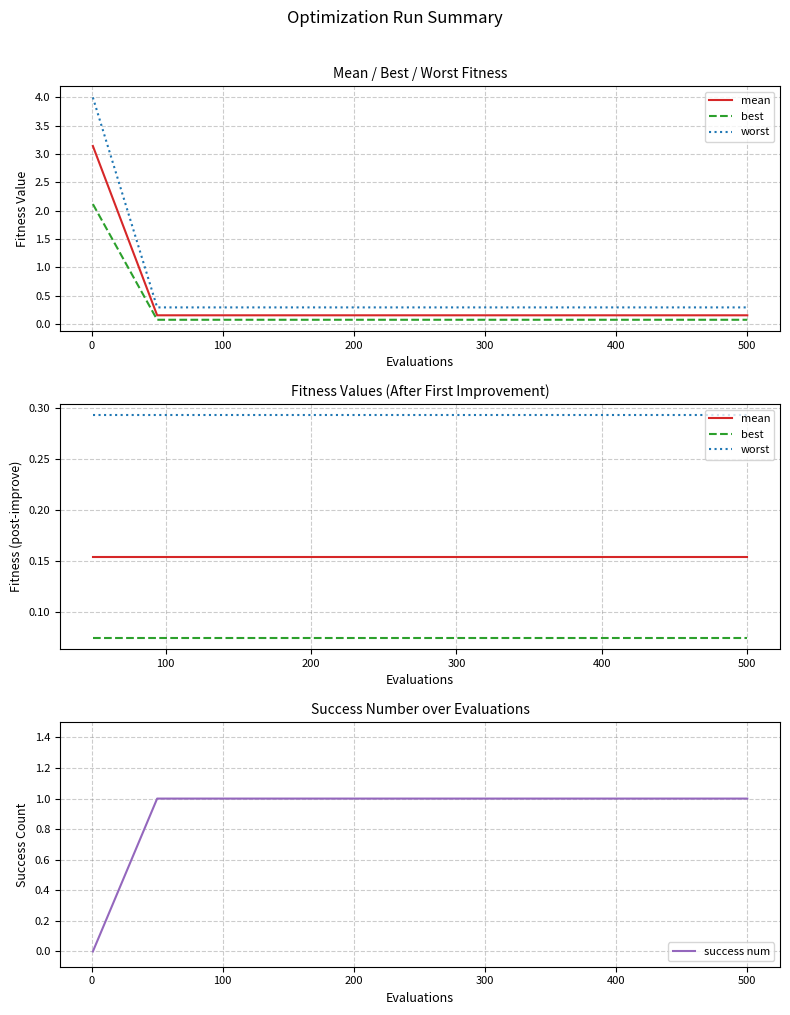

The mean series shows 0.1 at worst. True or false?

False